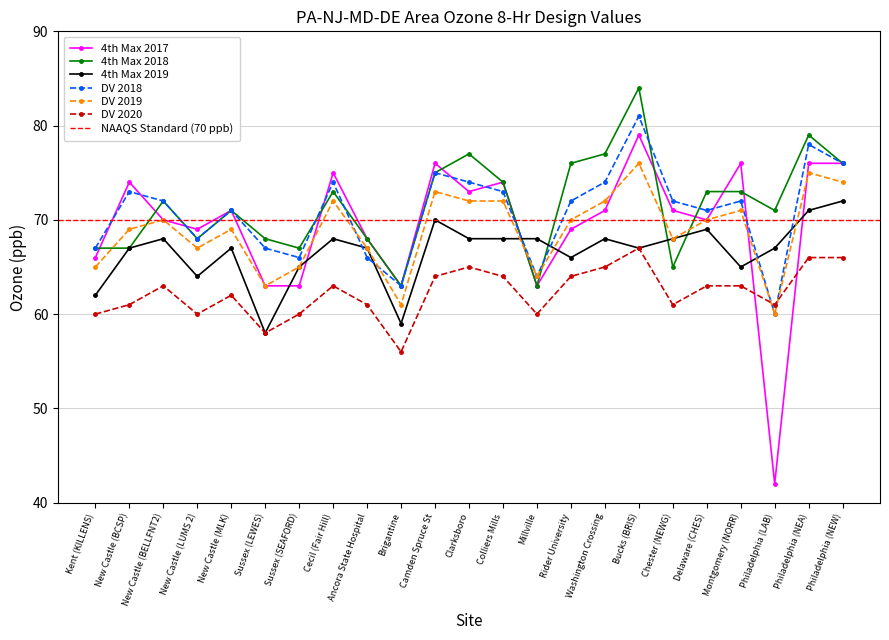

Which series has the largest range (max minus min)?

4th Max 2017